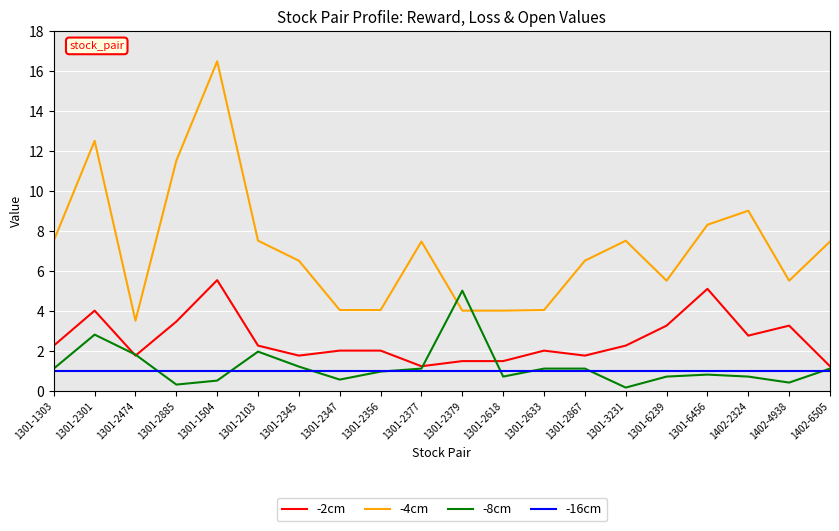

What value does the -16cm series have at 1301-2377?

1.0